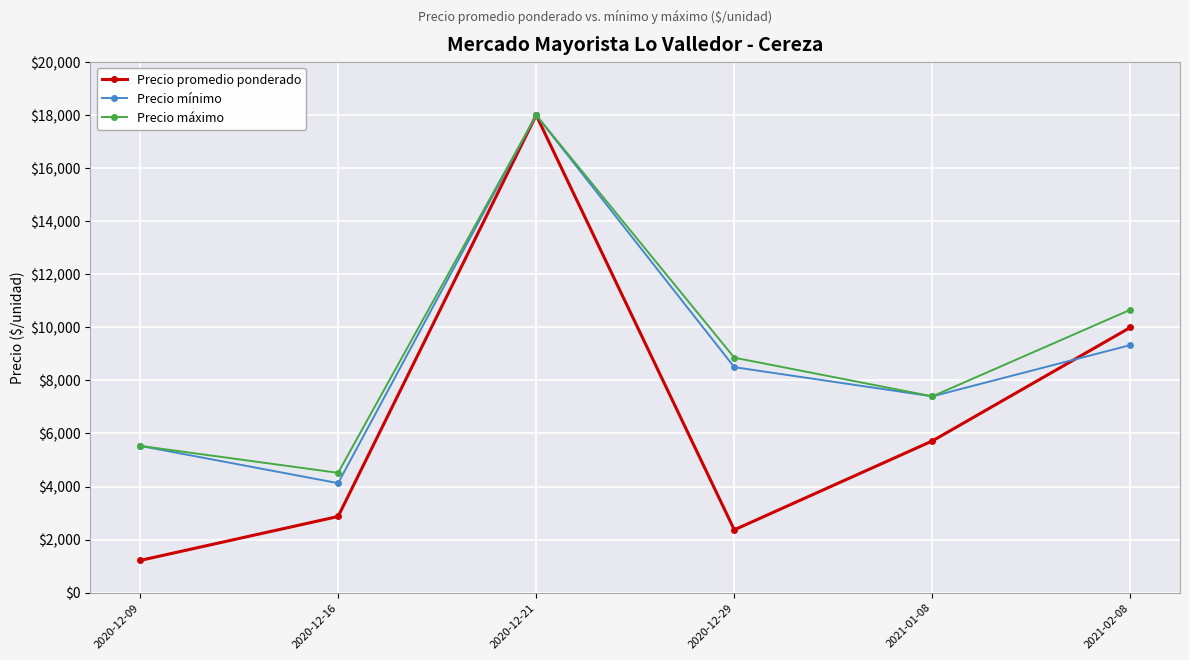

What is the average value of the Precio promedio ponderado series?

6695.3